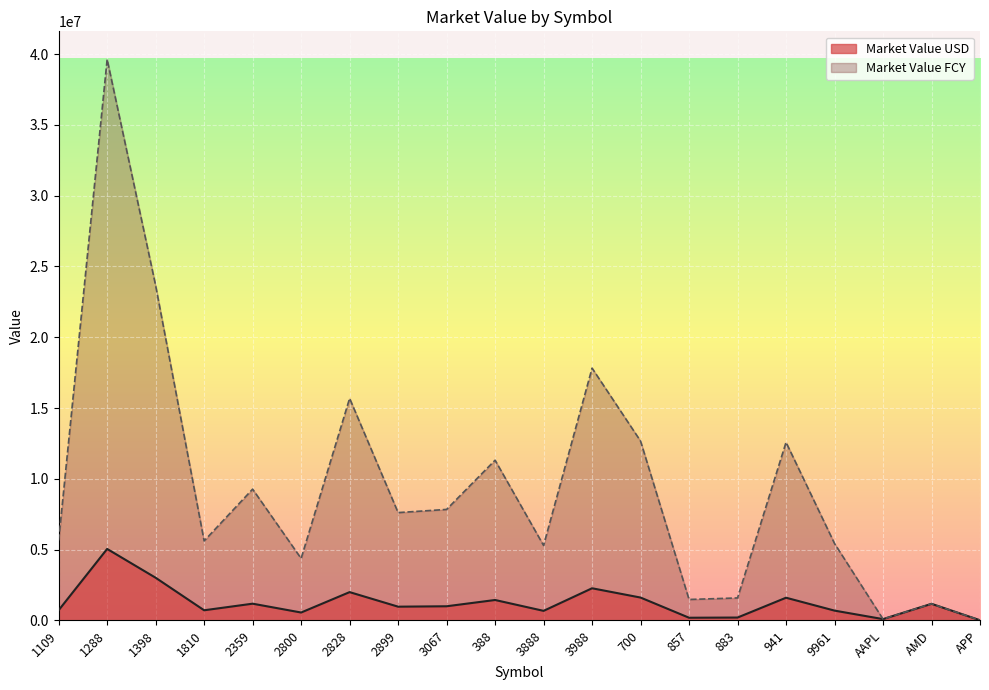

In Market Value USD, how many points are lower than both neighbors (excluding endpoints)?

6